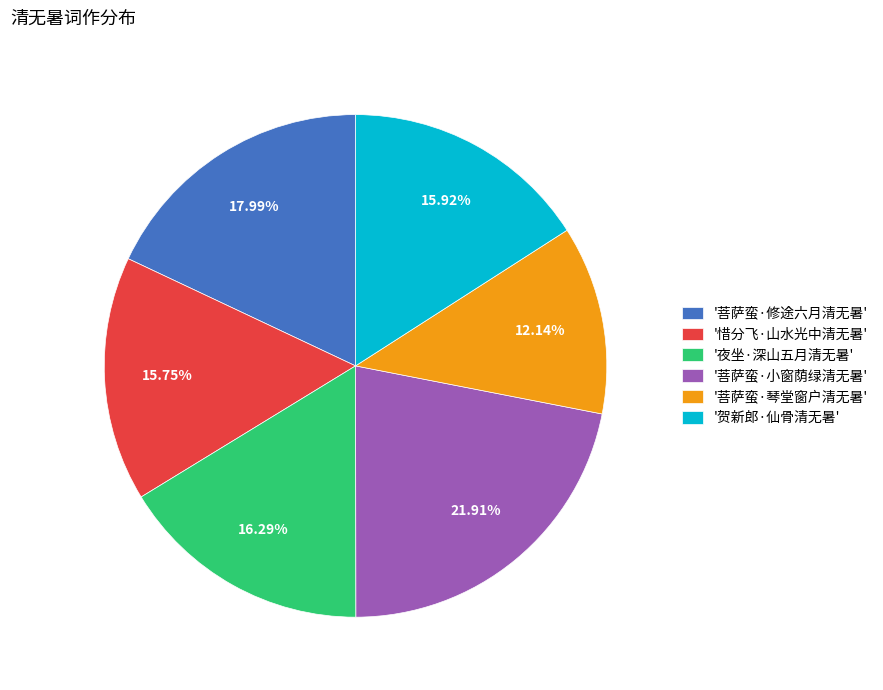

What is the ratio of the value at '菩萨蛮·琴堂窗户清无暑' to the value at '夜坐·深山五月清无暑'?

0.7